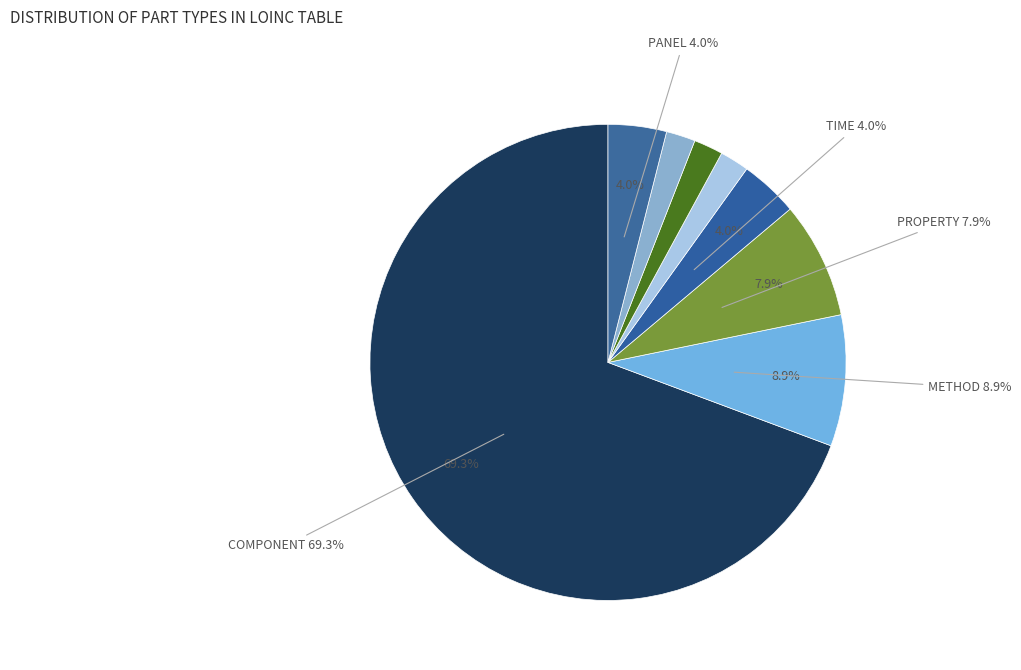

The METHOD slice represents 9% of the pie. True or false?

True